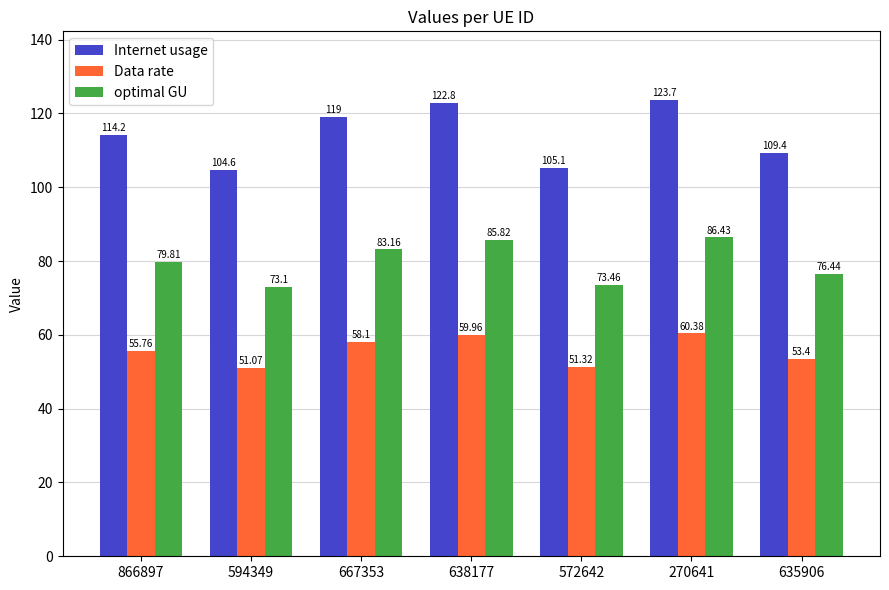

How many data points in optimal GU are less than 79?

3